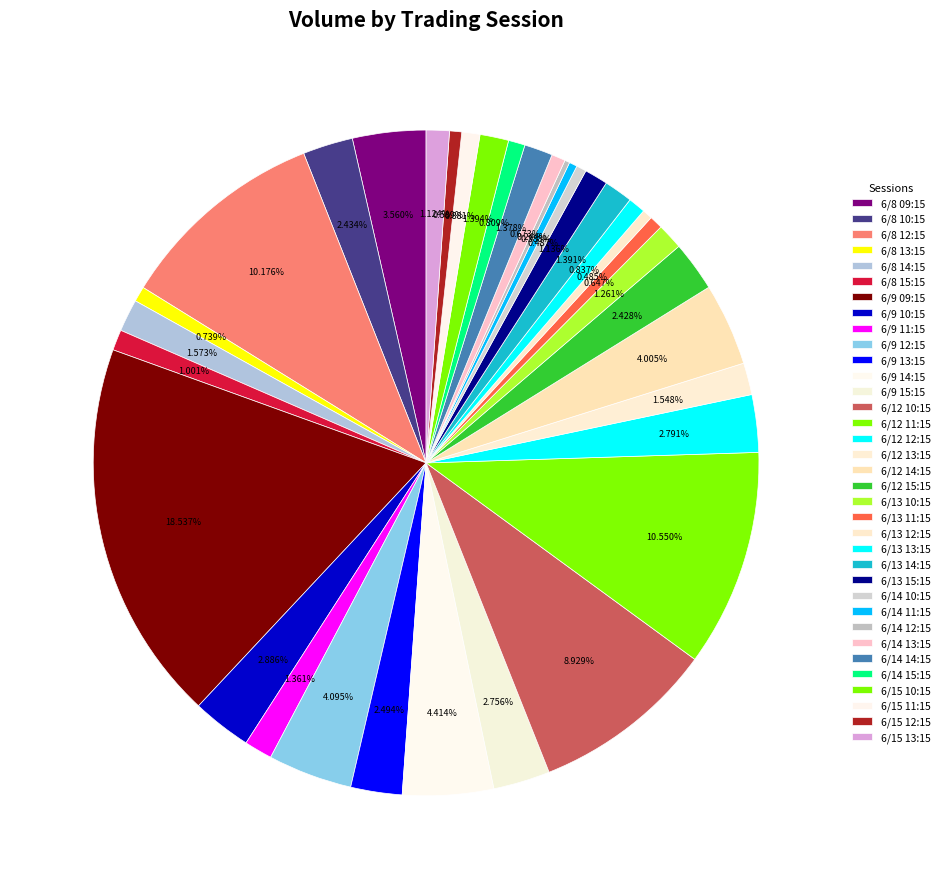

Is it true that 6/15 12:15 is 8% of the pie?

False